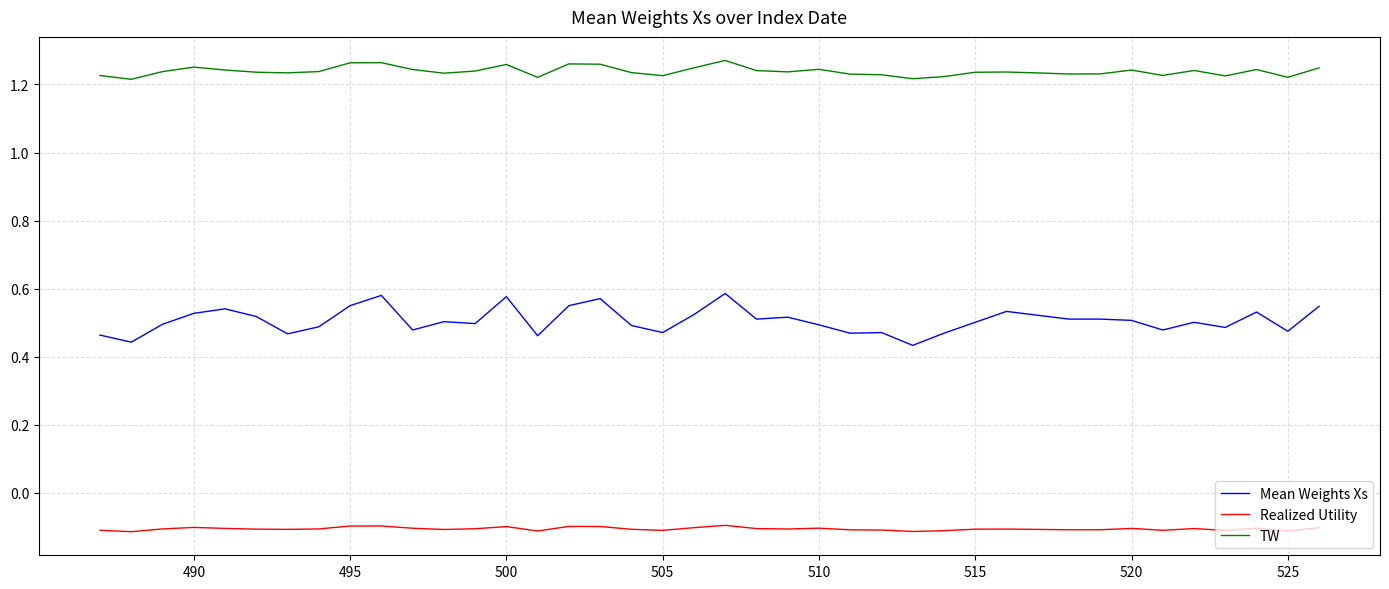

What is the lowest value of the Realized Utility series?

-0.1